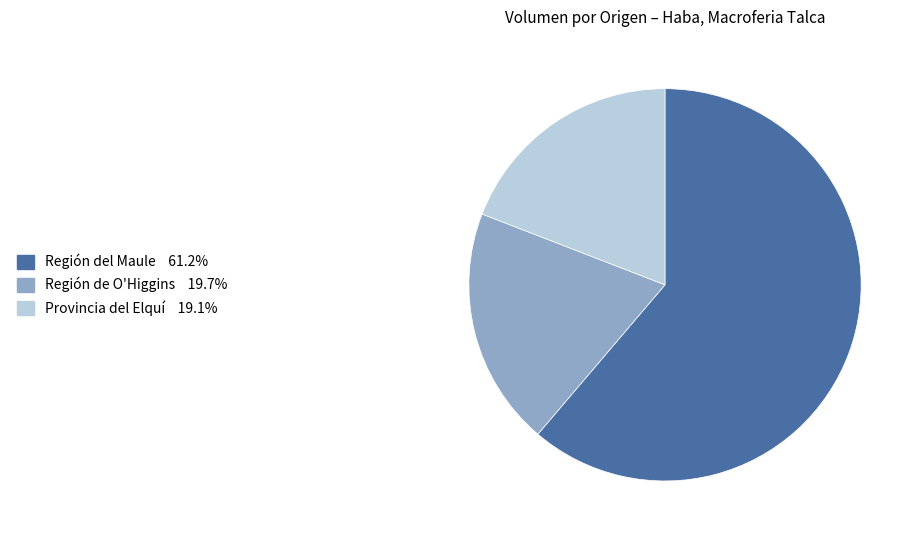

Which category has the biggest portion of the pie?

Región del Maule